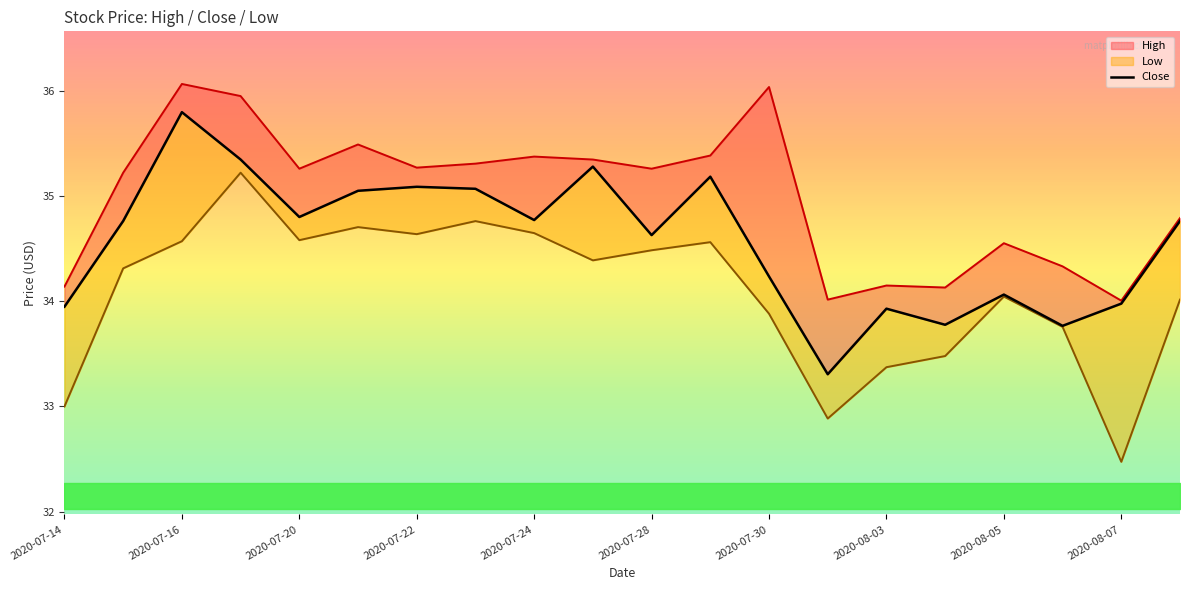

Where is the data nearest to the value 34?

2020-08-07